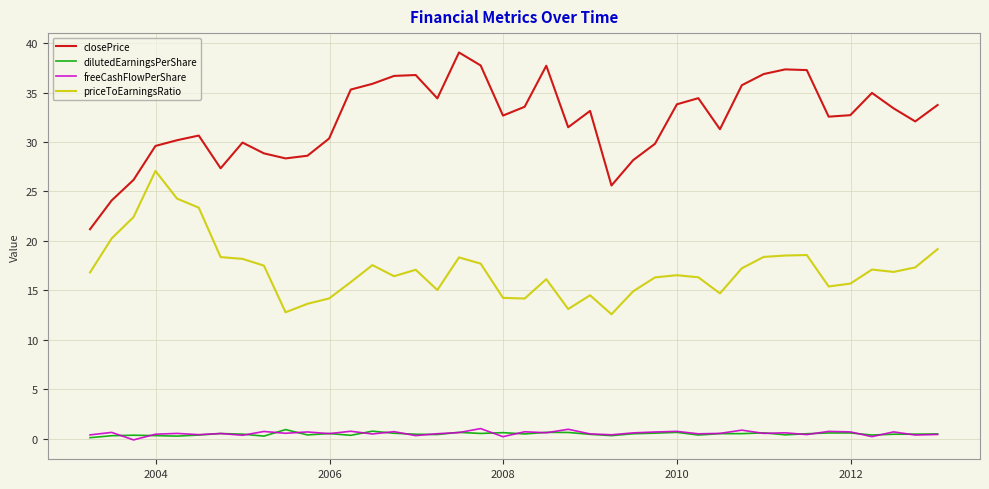

How many negative values does the freeCashFlowPerShare series have?

1